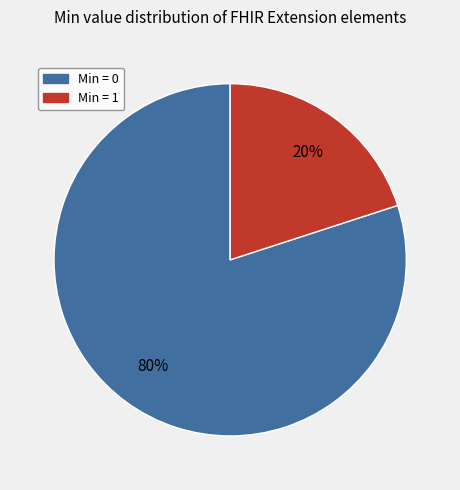

To the nearest percent, what is the average slice percentage?

50%